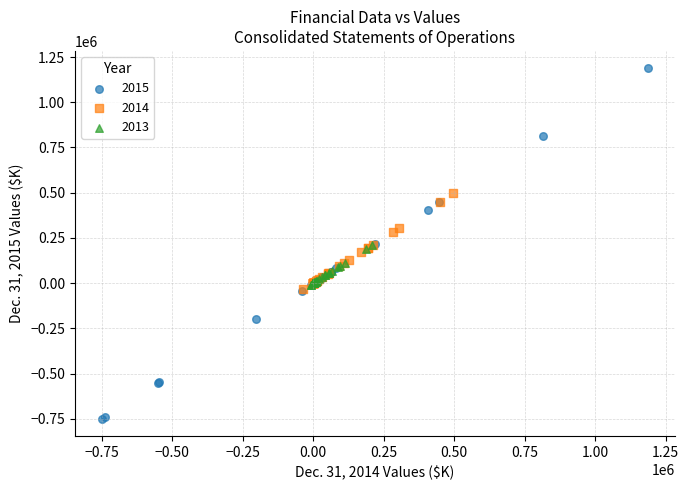

Which series contains the highest Y value?

2015